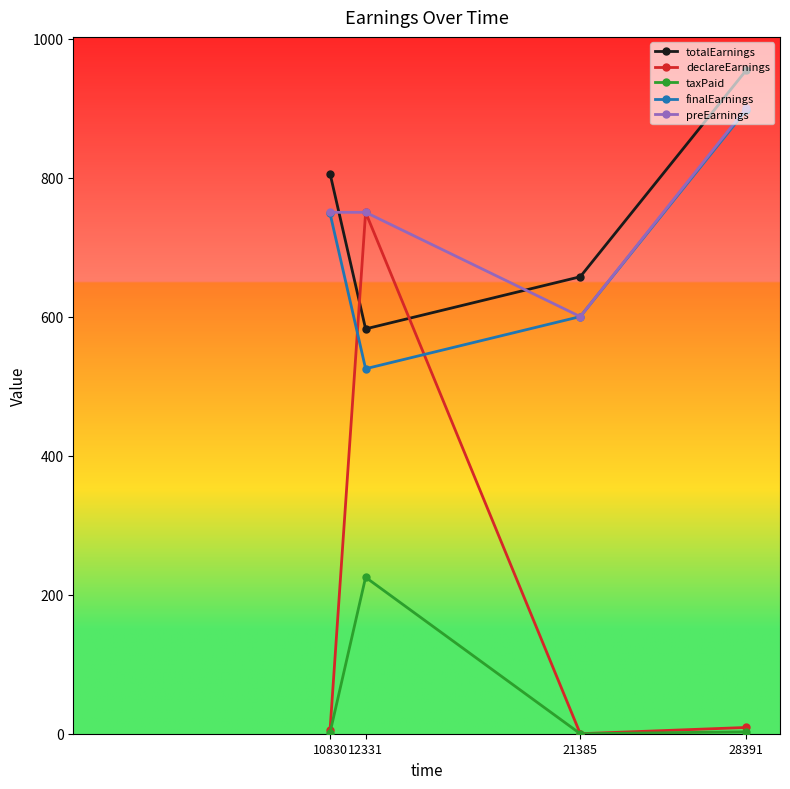

At how many categories does at least one series exceed 725?

3